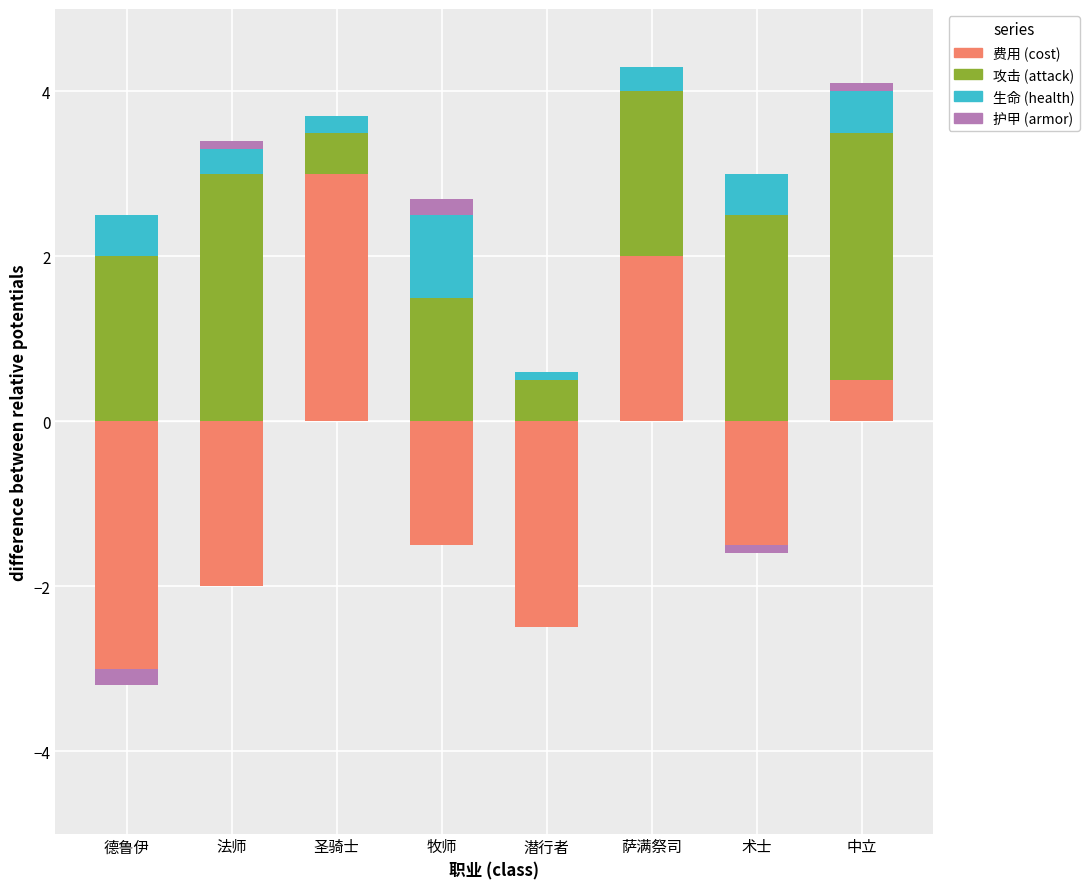

How many positive values does the 费用 (cost) series have?

3